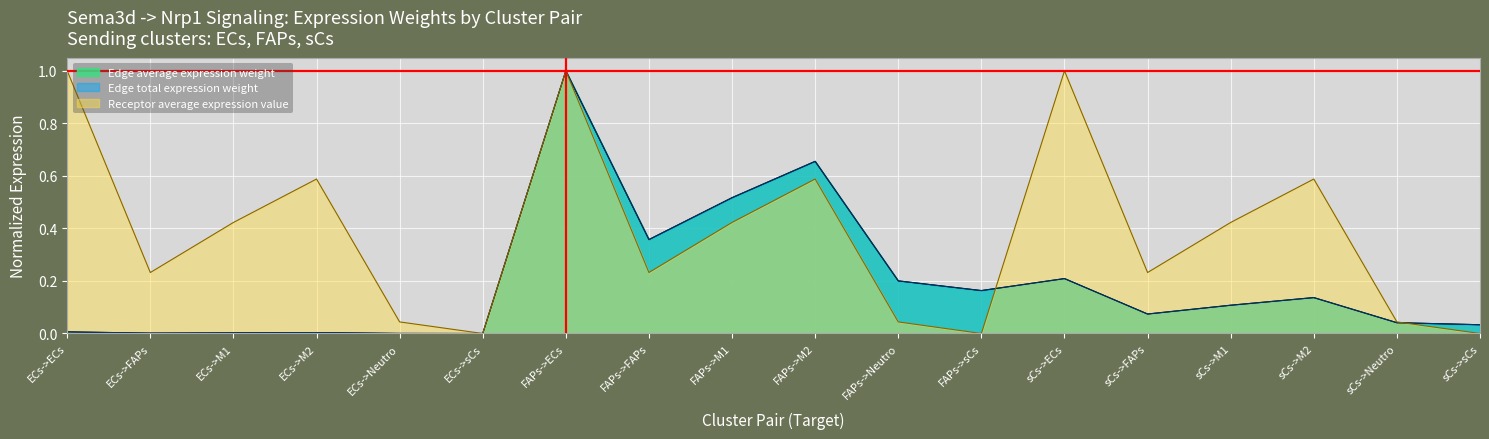

Does the chart display data point markers on the line(s)?

No